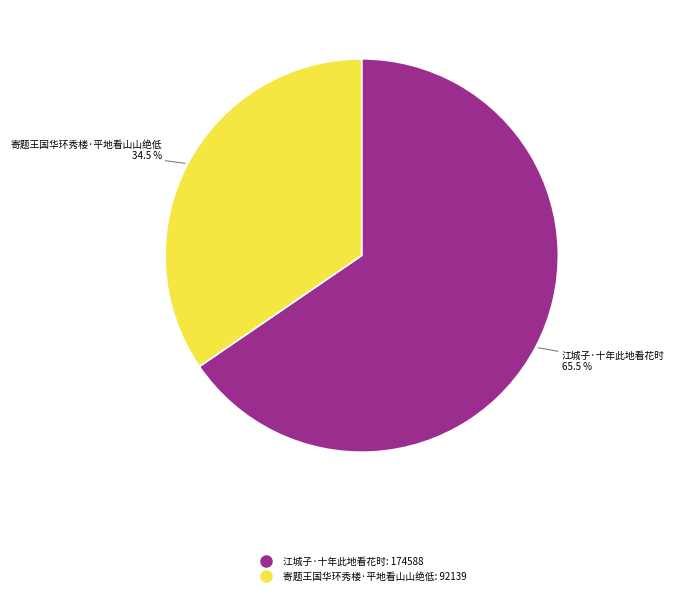

What is the smallest slice in the pie chart?

寄题王国华环秀楼·平地看山山绝低